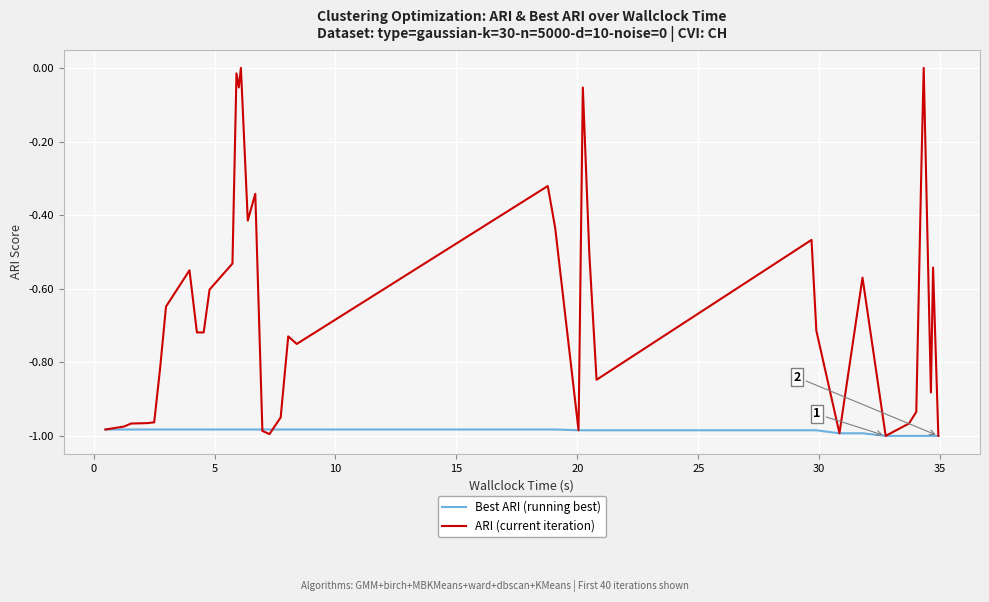

Which series has the largest total across all categories?

ARI (current iteration)